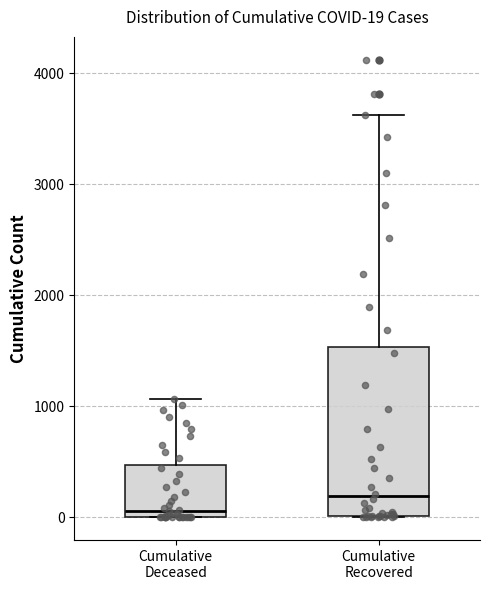

Which box's median line is the highest?

Cumulative Recovered